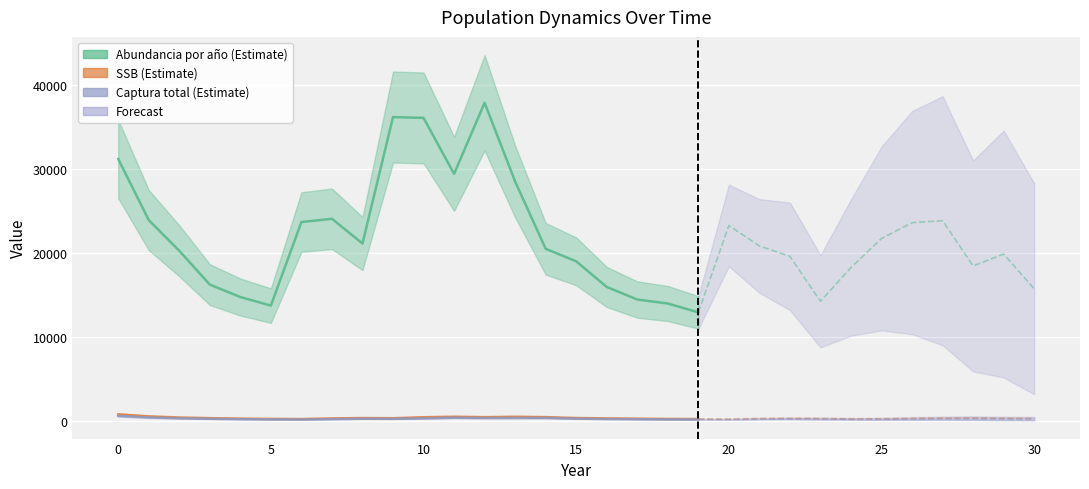

List the labels in order of Captura total estimada value, smallest first.

20, 19, 6, 18, 5, 25, 24, 21, 17, 7, 4, 30, 23, 26, 16, 29, 22, 9, 27, 3, 28, 8, 15, 10, 2, 12, 13, 14, 11, 1, 0